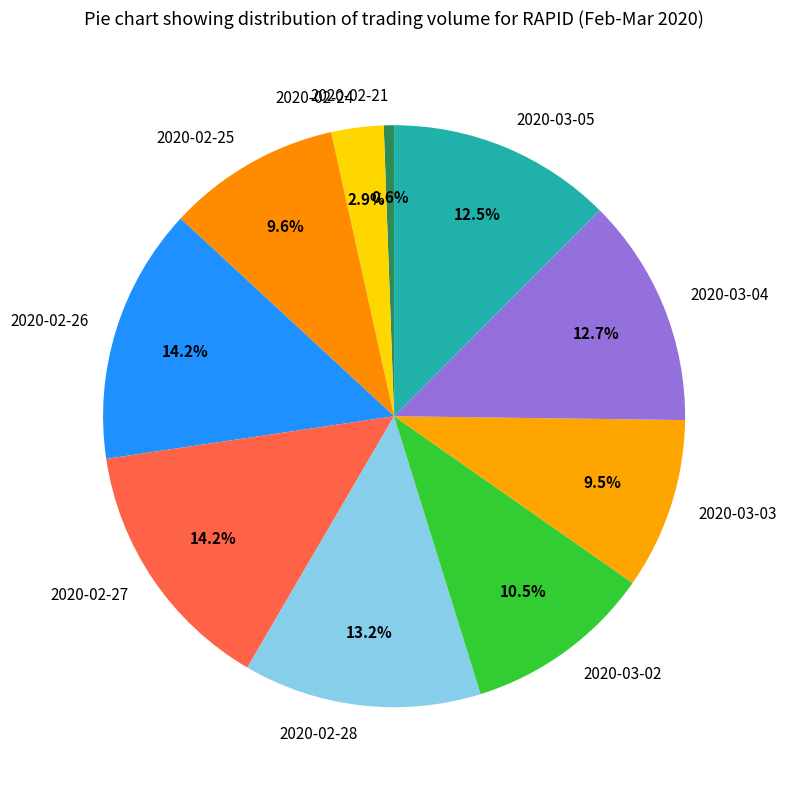

Is the sum of 2020-03-05 and 2020-02-26 greater than half?

No